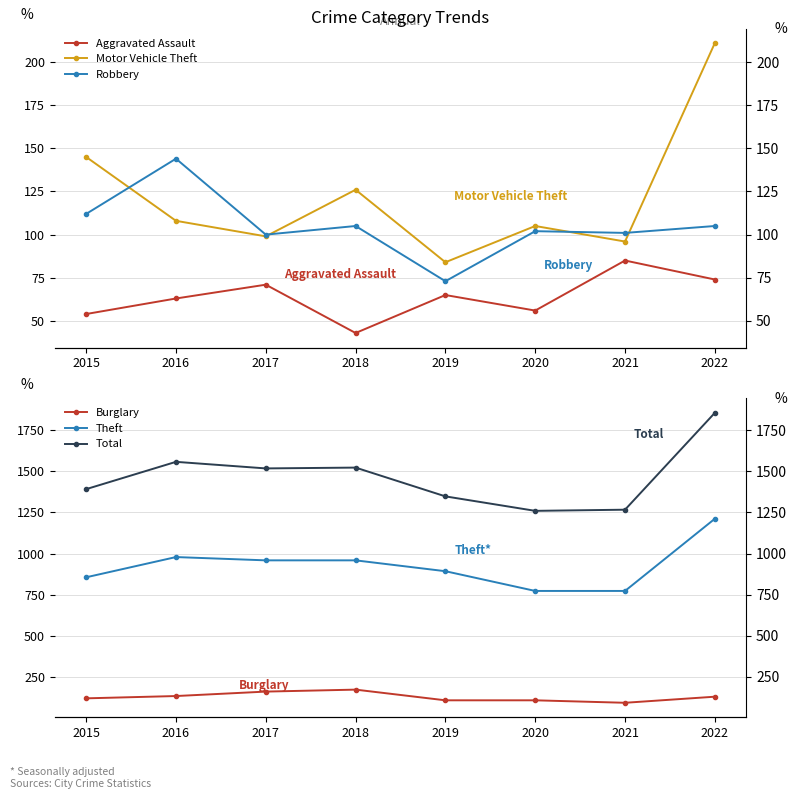

Reading left to right, transcribe all the data shown in this chart.

Aggravated Assault: 54	63	71	43	65	56	85	74
Motor Vehicle Theft: 145	108	99	126	84	105	96	211
Robbery: 112	144	100	105	73	102	101	105
Burglary: 120	134	161	173	108	108	93	130
Theft: 856	979	959	959	893	773	773	1212
Total: 1392	1558	1518	1523	1348	1260	1267	1856